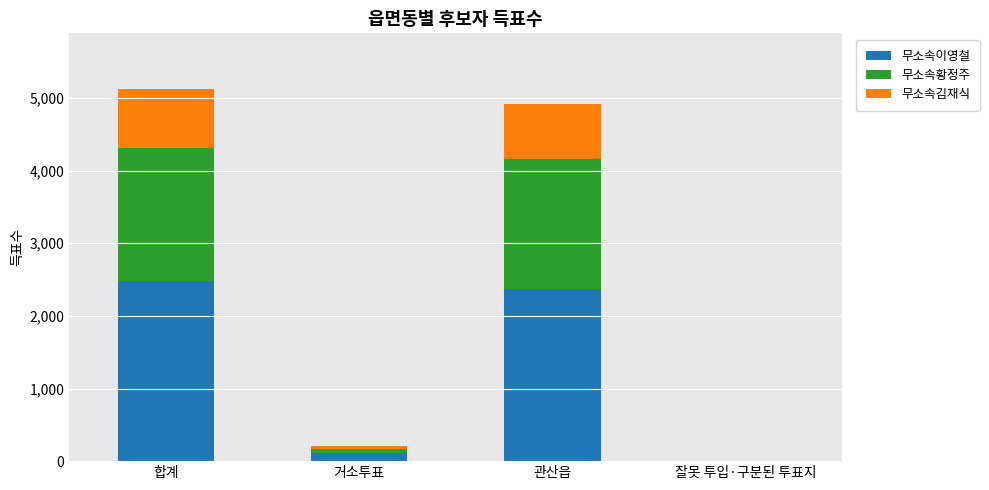

True or false: 무소속이영철 has a value of 0 at 잘못 투입·구분된 투표지.

True